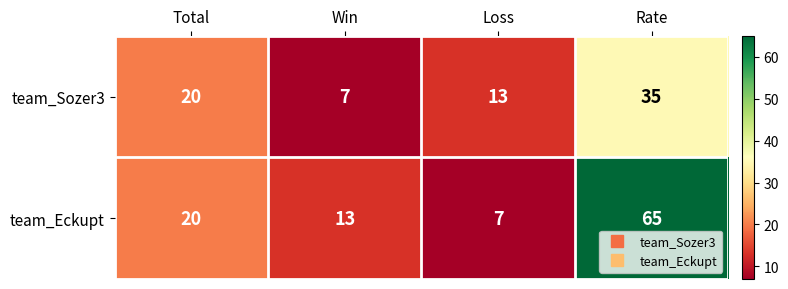

Which category has the highest value in the team_Eckupt series?

Rate